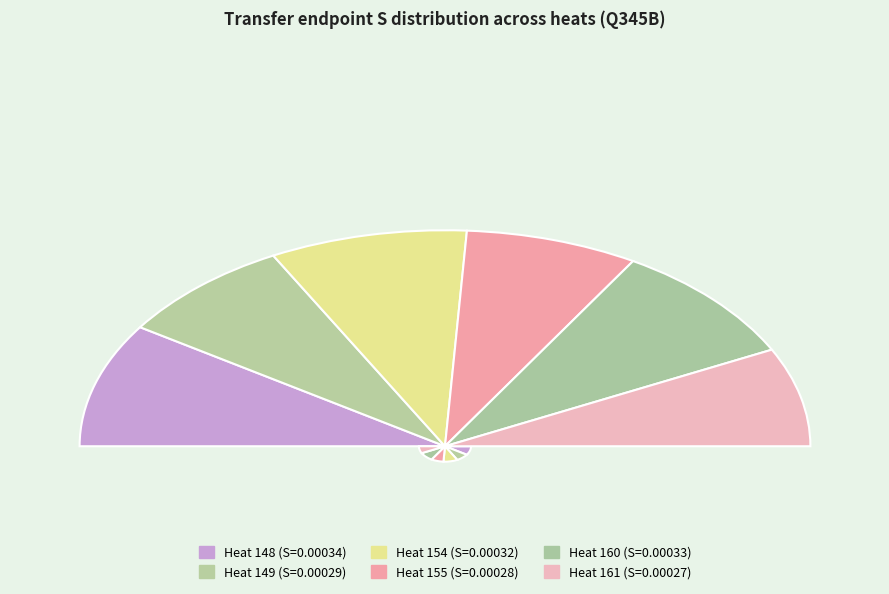

Is it true that 160 is 28% of the pie?

False